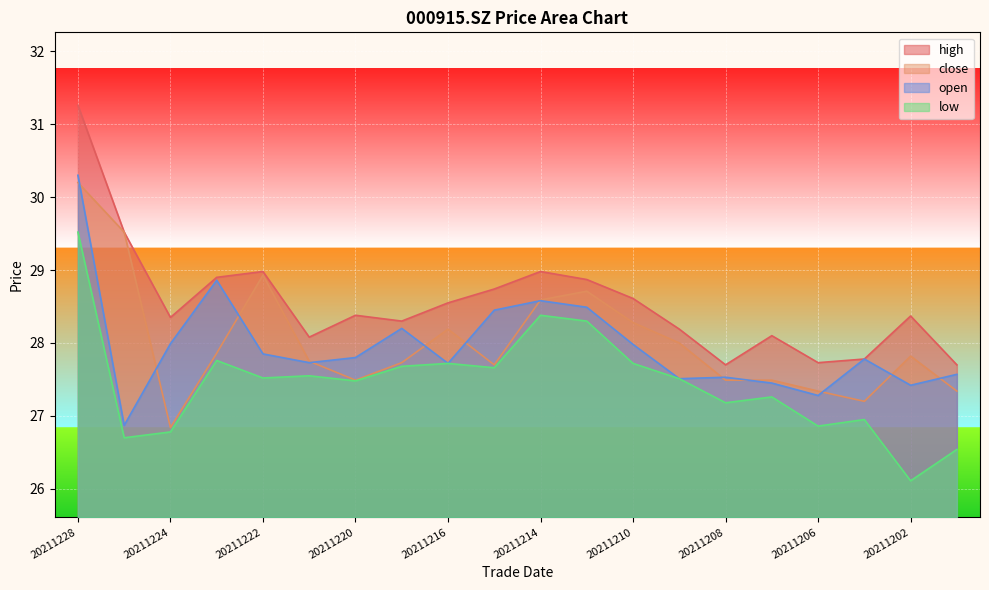

Reading right to left, what are all the values shown in this chart?

close: 20211201=27.3	20211202=27.8	20211203=27.2	20211206=27.3	20211207=27.5	20211208=27.5	20211209=28.0	20211210=28.3	20211213=28.7	20211214=28.6	20211215=27.7	20211216=28.2	20211217=27.7	20211220=27.5	20211221=27.8	20211222=28.9	20211223=27.9	20211224=26.8	20211227=29.5	20211228=30.2
open: 20211201=27.6	20211202=27.4	20211203=27.8	20211206=27.3	20211207=27.4	20211208=27.5	20211209=27.5	20211210=28.0	20211213=28.5	20211214=28.6	20211215=28.4	20211216=27.7	20211217=28.2	20211220=27.8	20211221=27.7	20211222=27.9	20211223=28.9	20211224=28.0	20211227=26.9	20211228=30.3
high: 20211201=27.7	20211202=28.4	20211203=27.8	20211206=27.7	20211207=28.1	20211208=27.7	20211209=28.2	20211210=28.6	20211213=28.9	20211214=29.0	20211215=28.7	20211216=28.6	20211217=28.3	20211220=28.4	20211221=28.1	20211222=29.0	20211223=28.9	20211224=28.4	20211227=29.5	20211228=31.3
low: 20211201=26.5	20211202=26.1	20211203=26.9	20211206=26.9	20211207=27.3	20211208=27.2	20211209=27.5	20211210=27.7	20211213=28.3	20211214=28.4	20211215=27.7	20211216=27.7	20211217=27.7	20211220=27.5	20211221=27.6	20211222=27.5	20211223=27.8	20211224=26.8	20211227=26.7	20211228=29.5